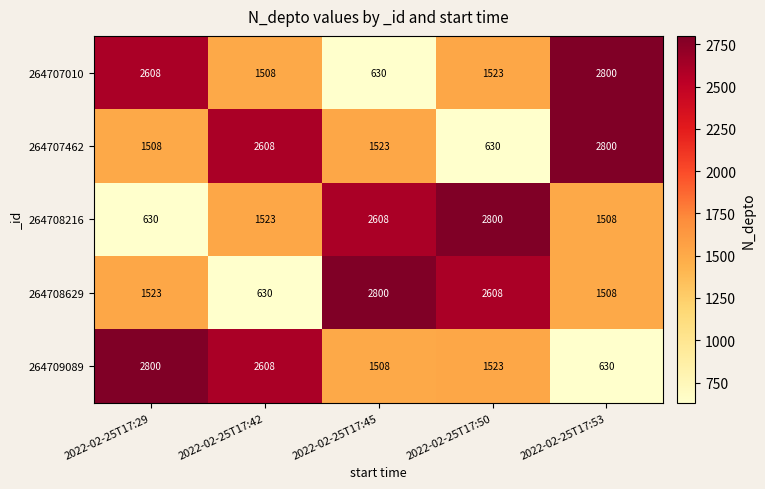

What value does the 264709089 series have at 2022-02-25T17:45, to the nearest 10?

1510